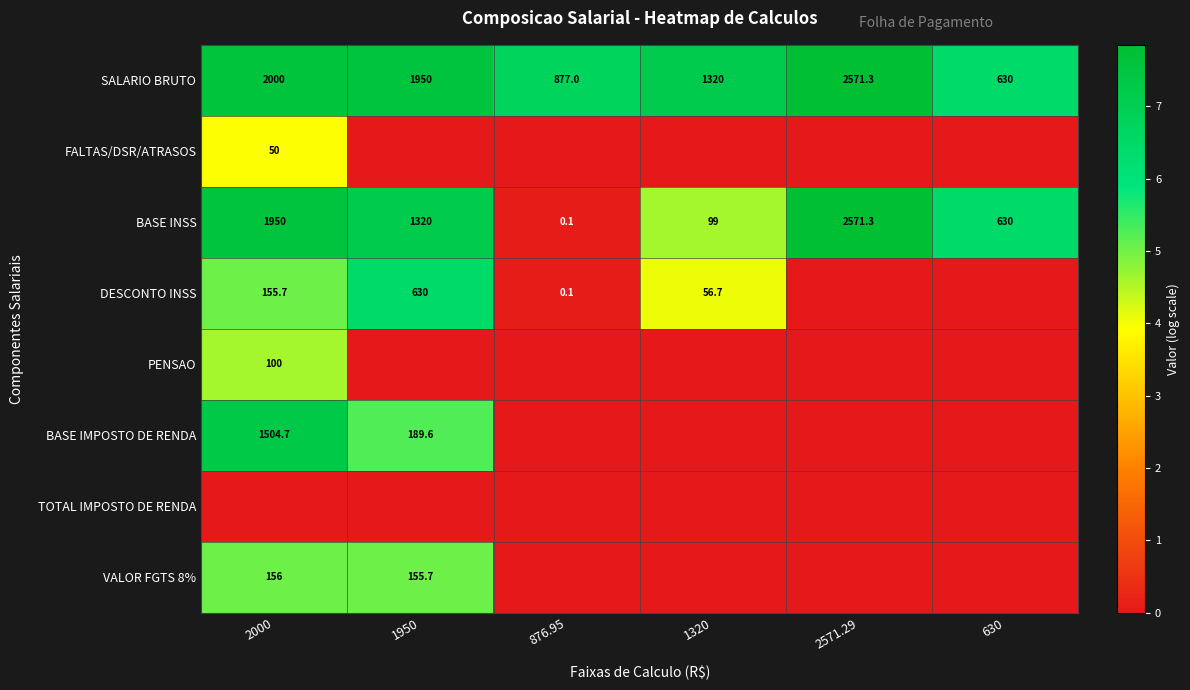

The BASE IMPOSTO DE RENDA series shows 1504.7 at 2000. True or false?

True